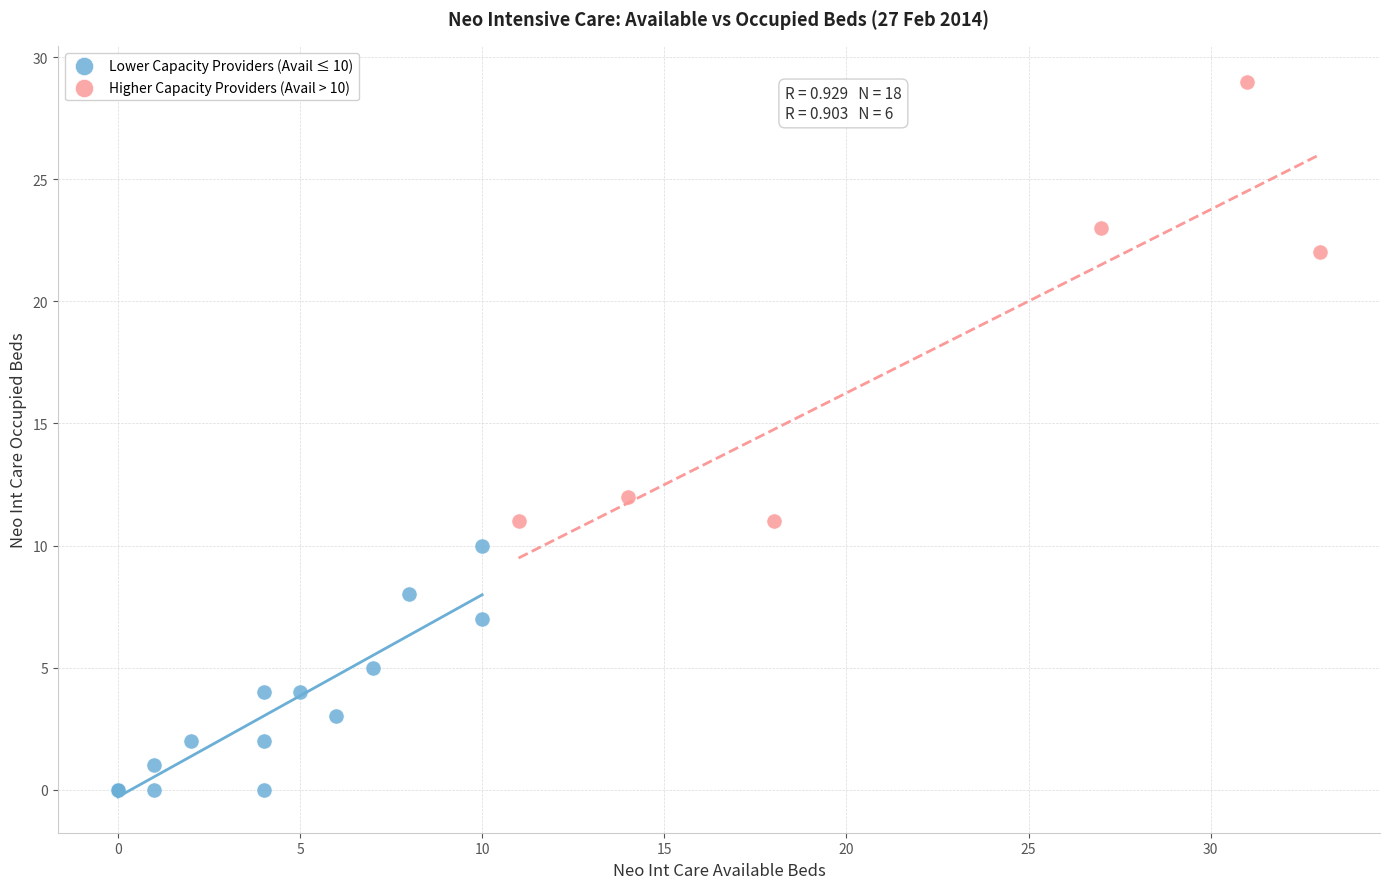

Which series contains the highest Y value?

Higher Capacity Providers (Avail > 10)